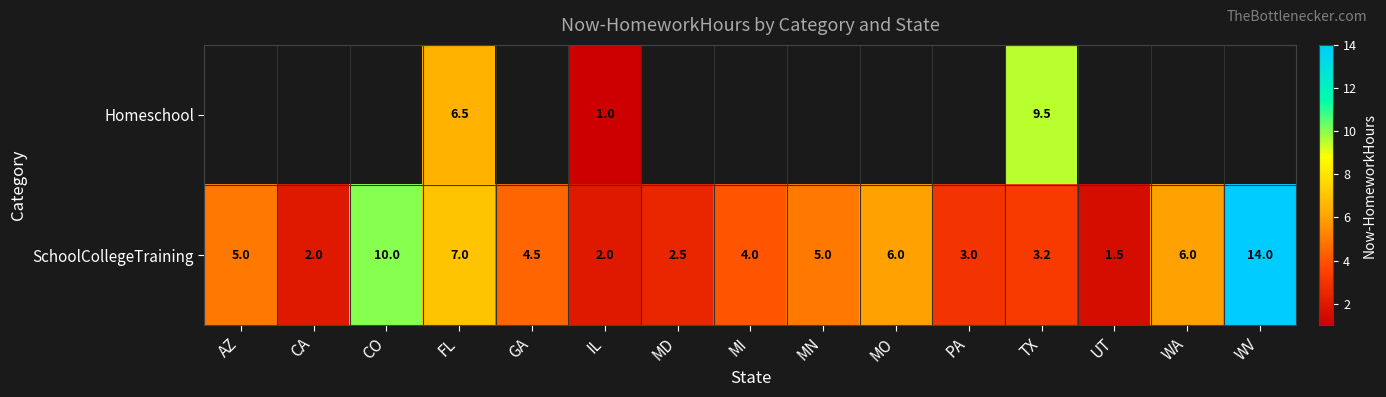

How many data points does each series have?

15